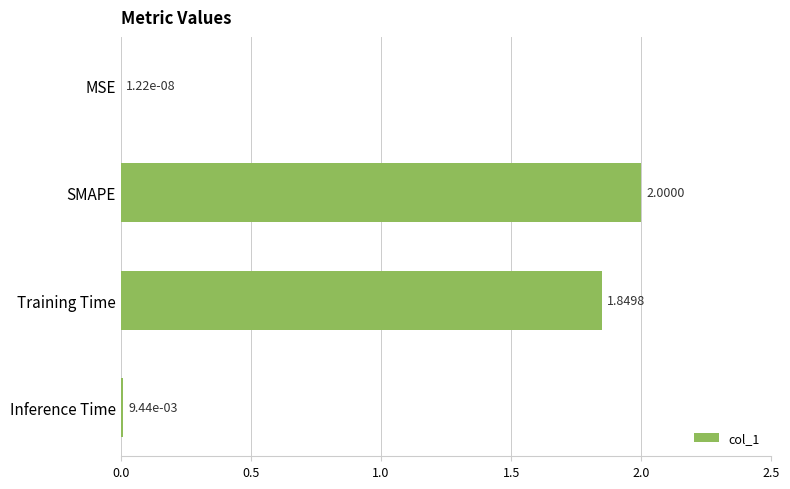

Approximately how many times larger is the value at SMAPE compared to Training Time?

1.1